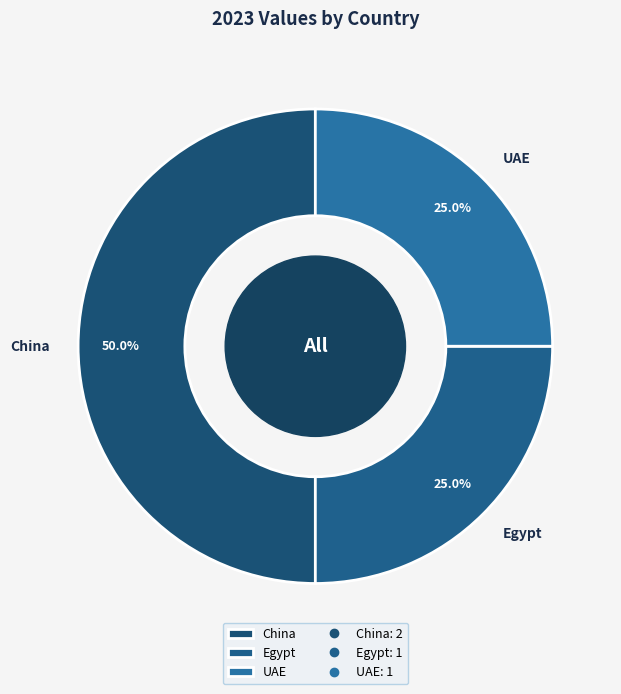

What is the total percentage of China and Egypt?

75.0%